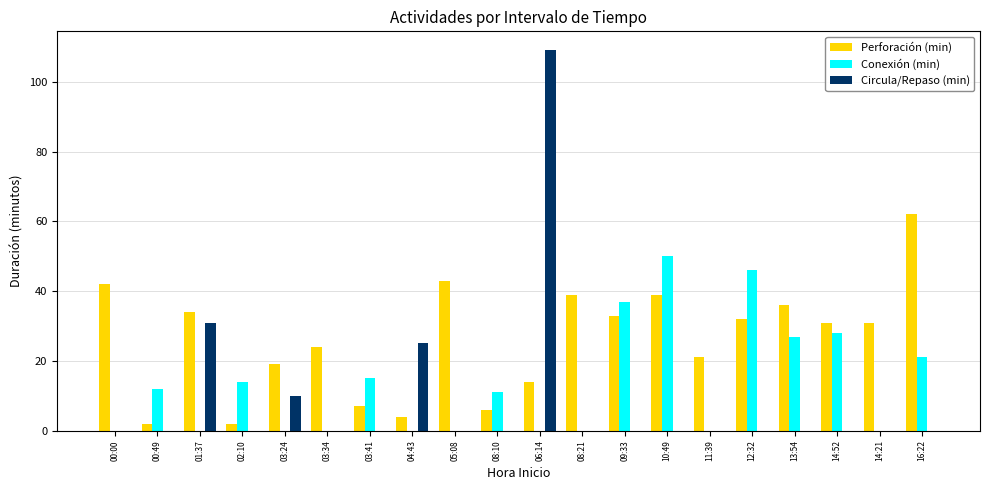

Reading left to right, what are all the values shown in this chart?

Perforación (min): 42	2	34	2	19	24	7	4	43	6	14	39	33	39	21	32	36	31	31	62
Conexión (min): 0	12	0	14	0	0	15	0	0	11	0	0	37	50	0	46	27	28	0	21
Circula/Repaso (min): 0	0	31	0	10	0	0	25	0	0	109	0	0	0	0	0	0	0	0	0